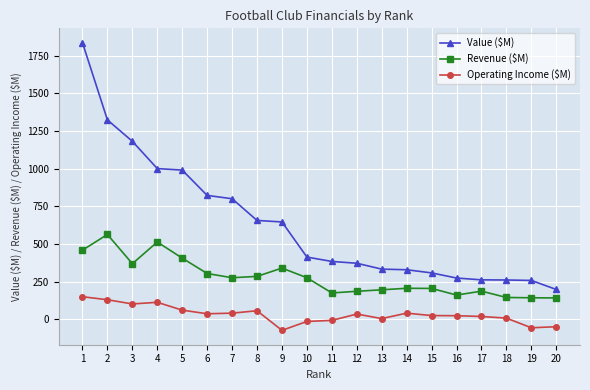

At which category is the sum across all series the highest?

1